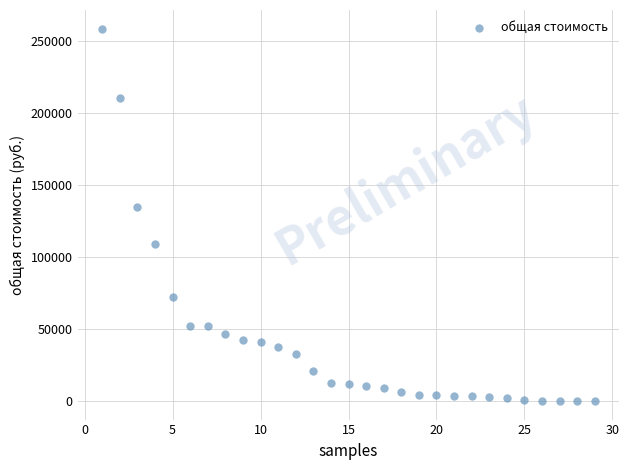

What is the range of Y values (max minus min)?

258070.1